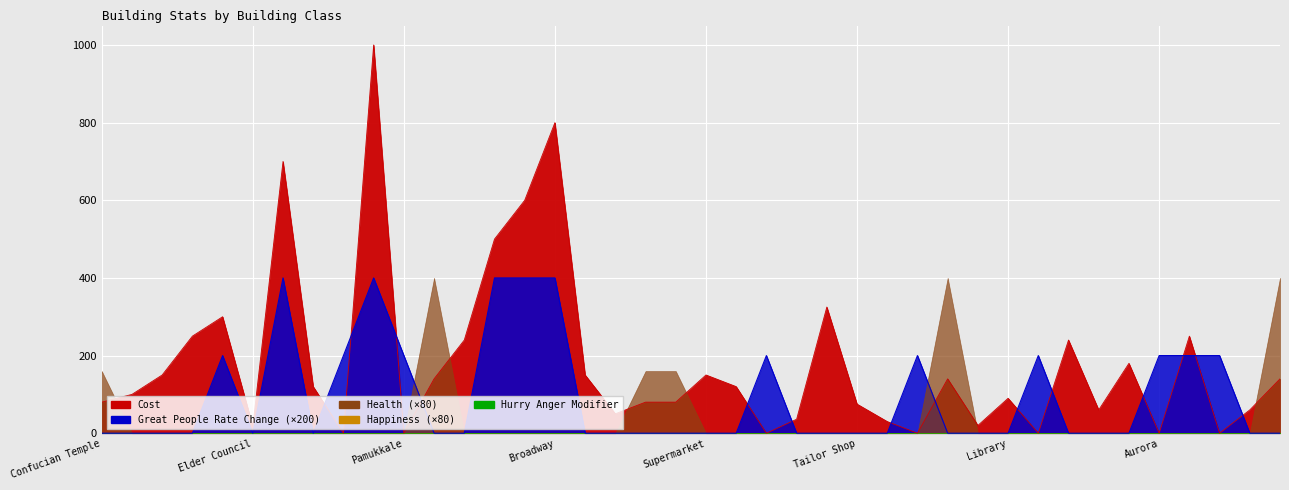

Which series has the widest spread of values?

Cost